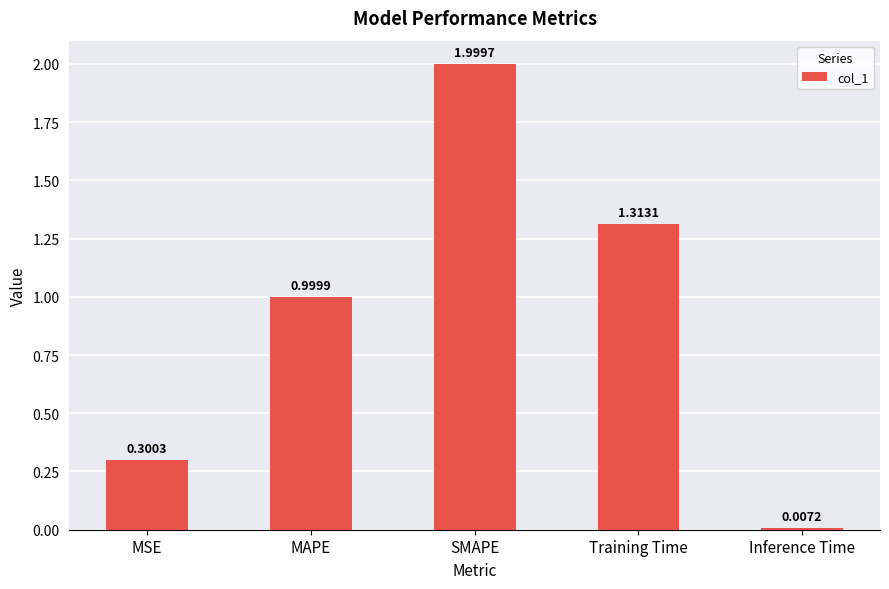

Does the chart contain stacked bars?

No